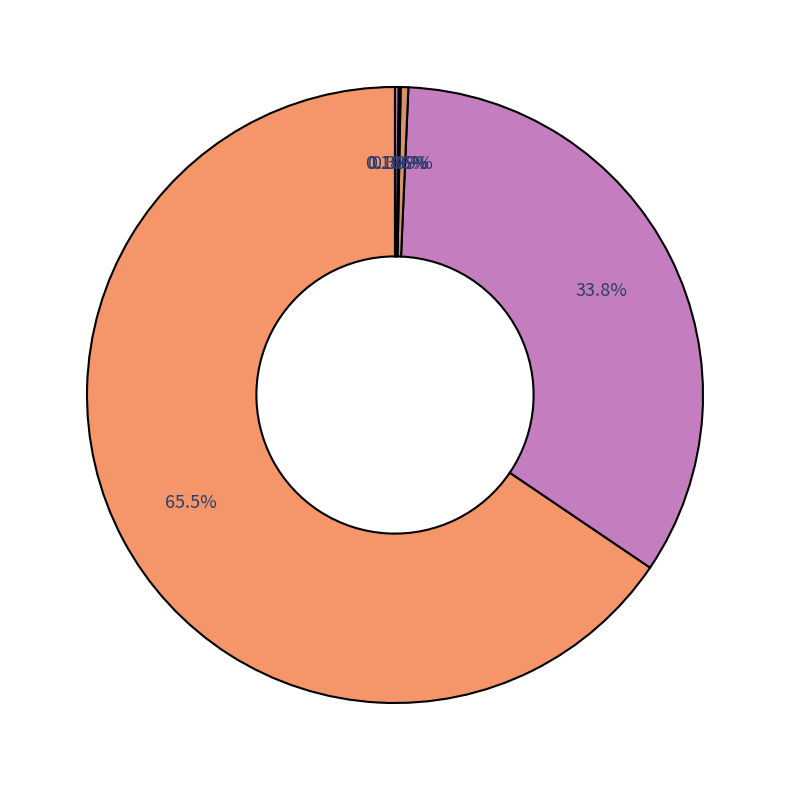

To the nearest percent, what is the average slice percentage?

20%